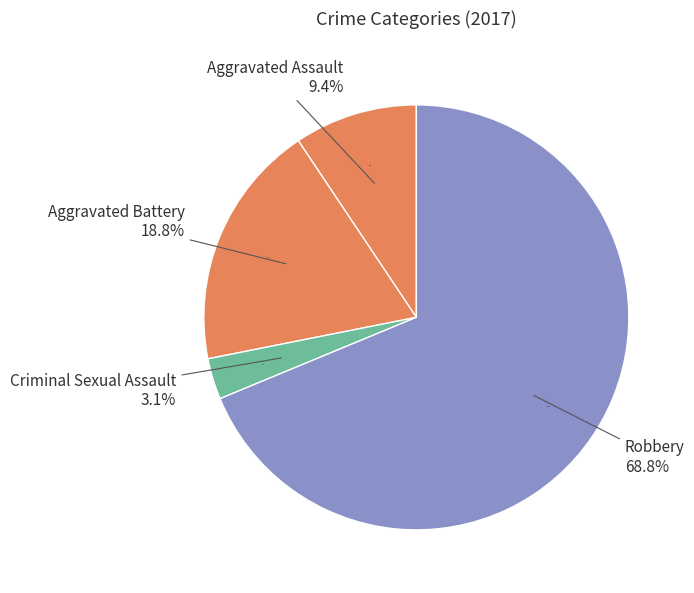

To the nearest percent, what portion does Aggravated Battery represent?

19%